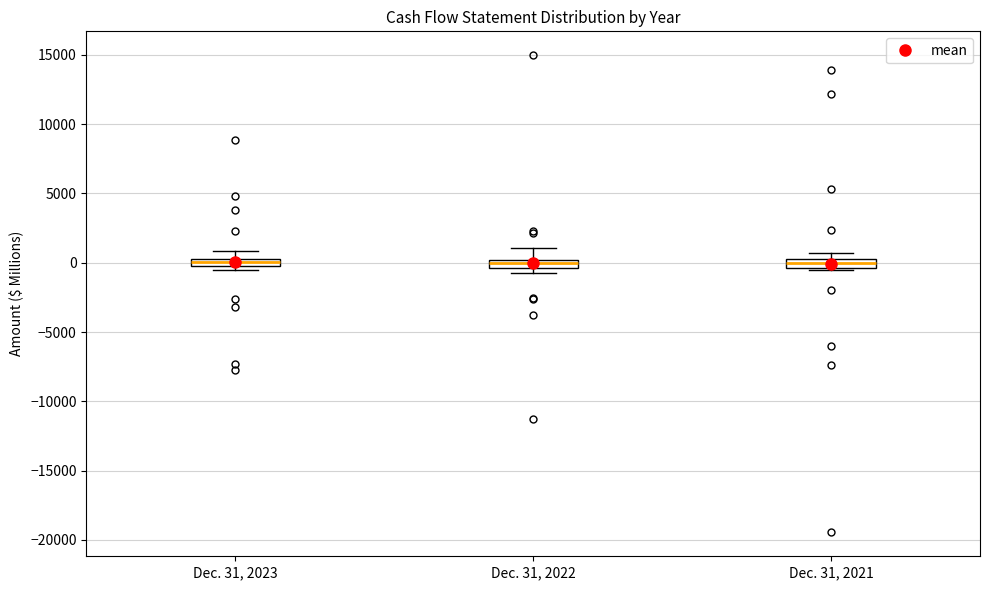

Where is the lower edge of the box for Dec. 31, 2023 on the y-axis? The values are not printed on the chart, so give them approximately, as read against the axis.

0